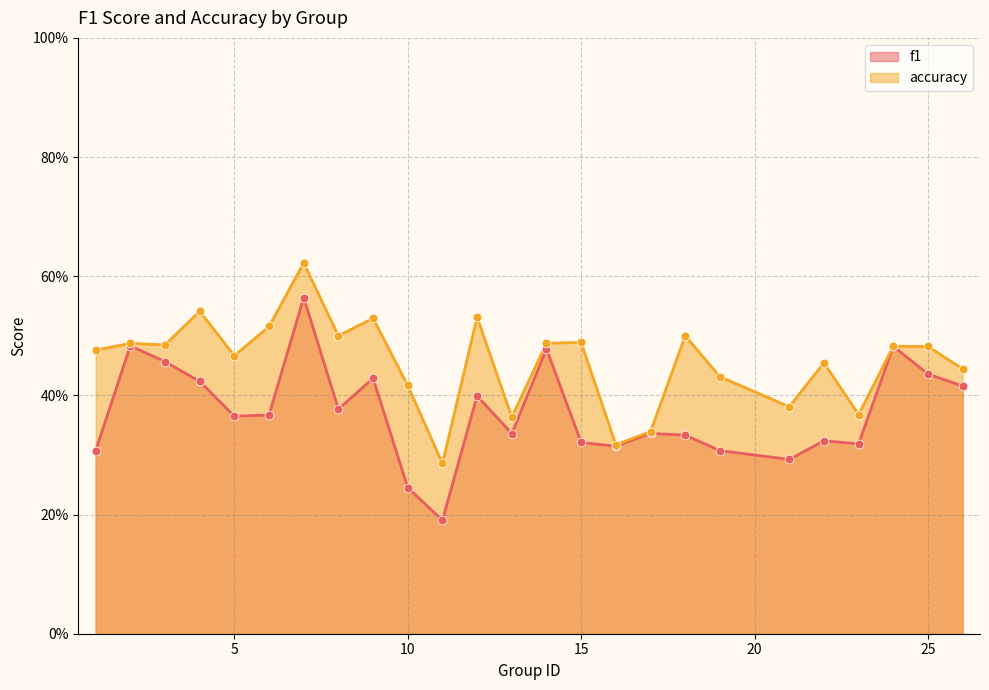

What is the total value across all series at 15?

0.8